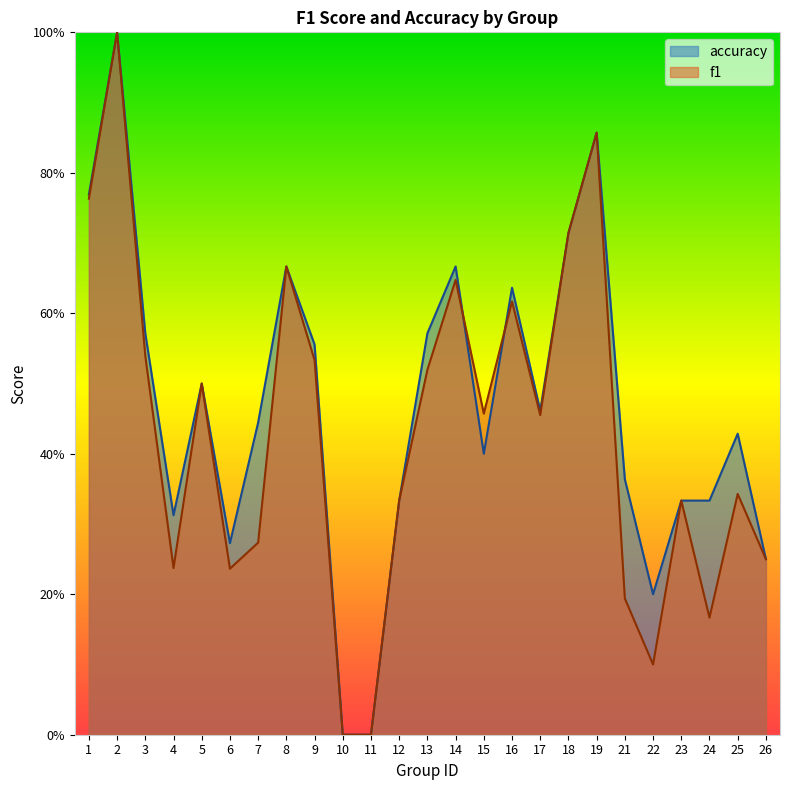

Where is the first local minimum for accuracy?

4